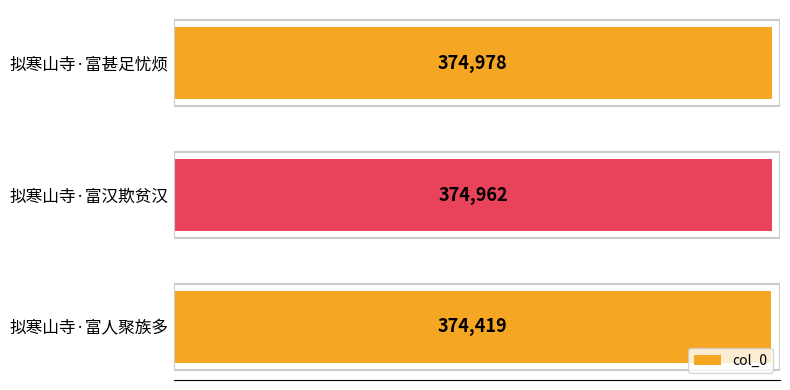

List the labels in order of value, largest first.

拟寒山寺·富甚足忧烦, 拟寒山寺·富汉欺贫汉, 拟寒山寺·富人聚族多